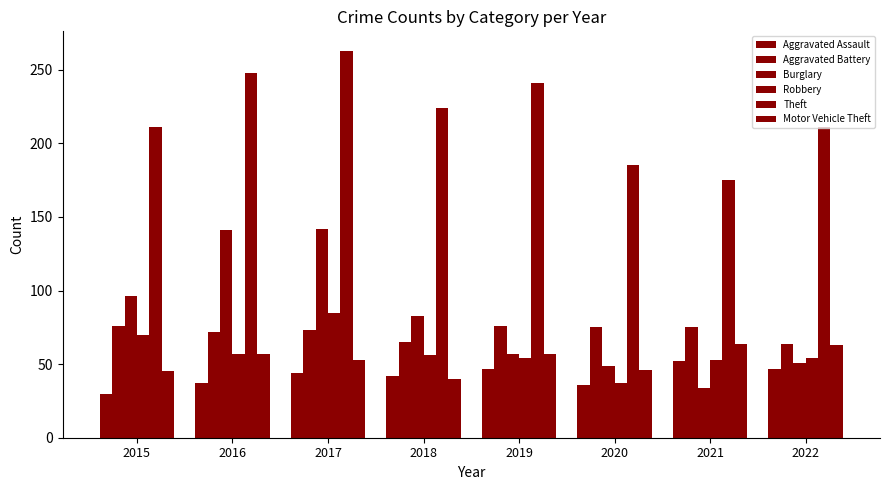

Count the number of categories in the chart.

8